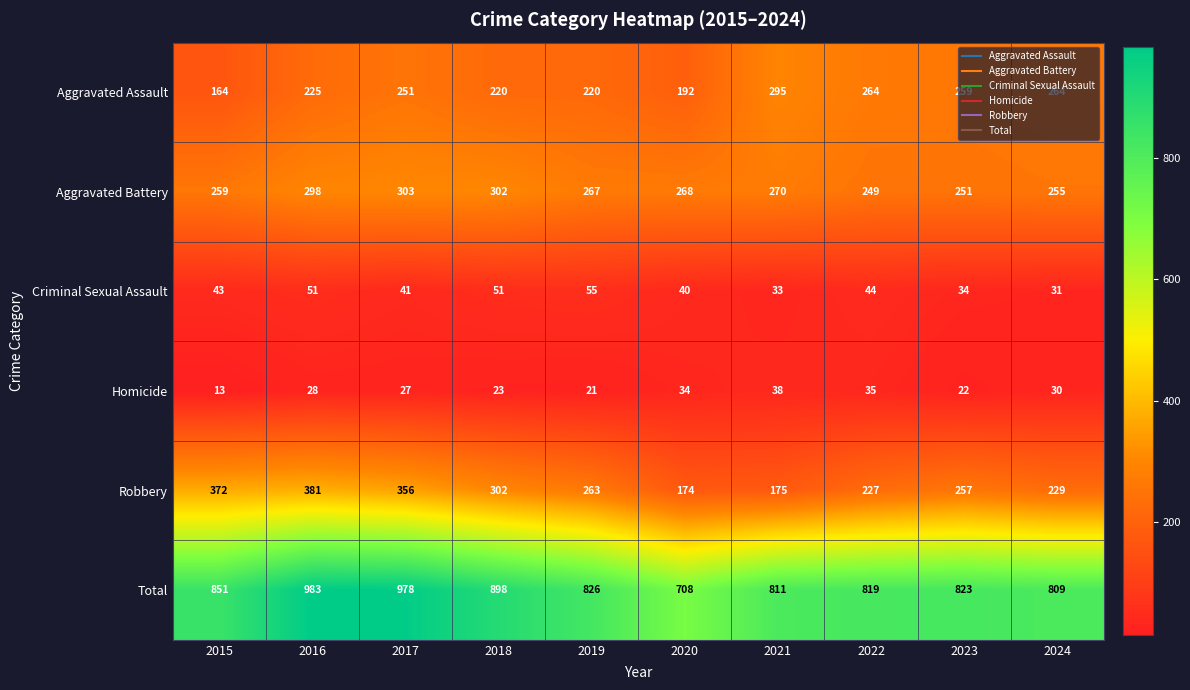

The Aggravated Assault series shows 380 at 2019. True or false?

False